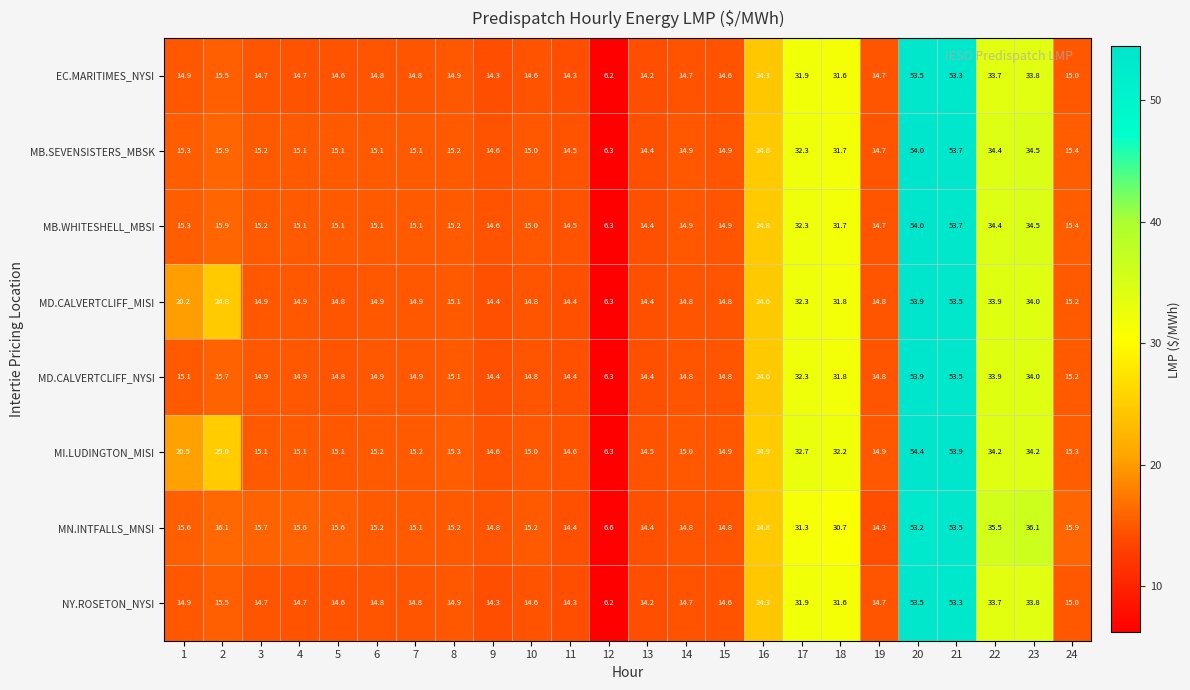

The NY.ROSETON_NYSI series shows 53.9 at 23. True or false?

False